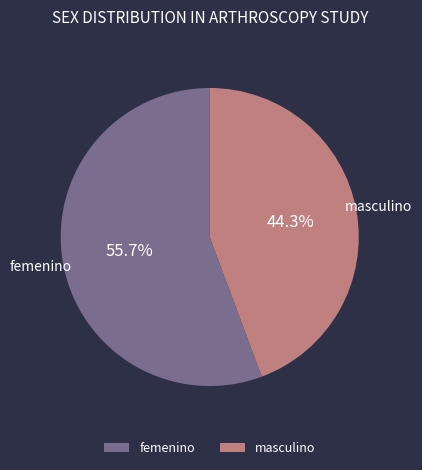

Which slice is the largest?

femenino